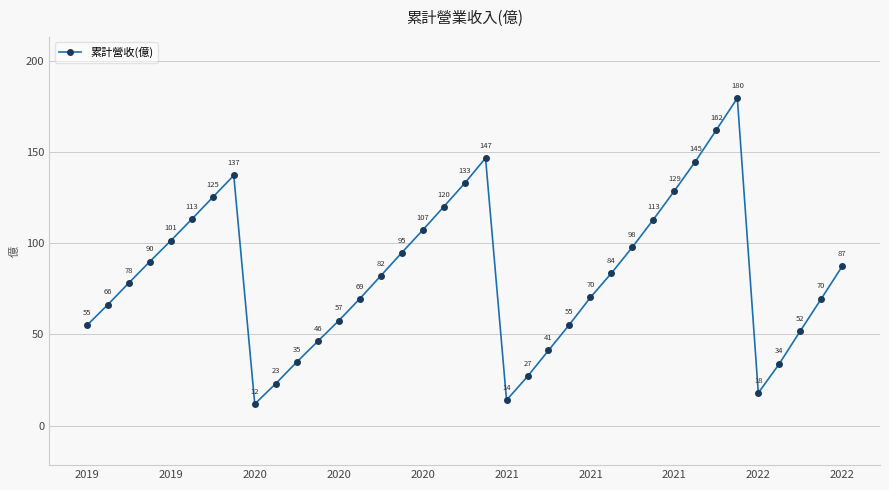

What is the value of the 12th point from the left?

46.2